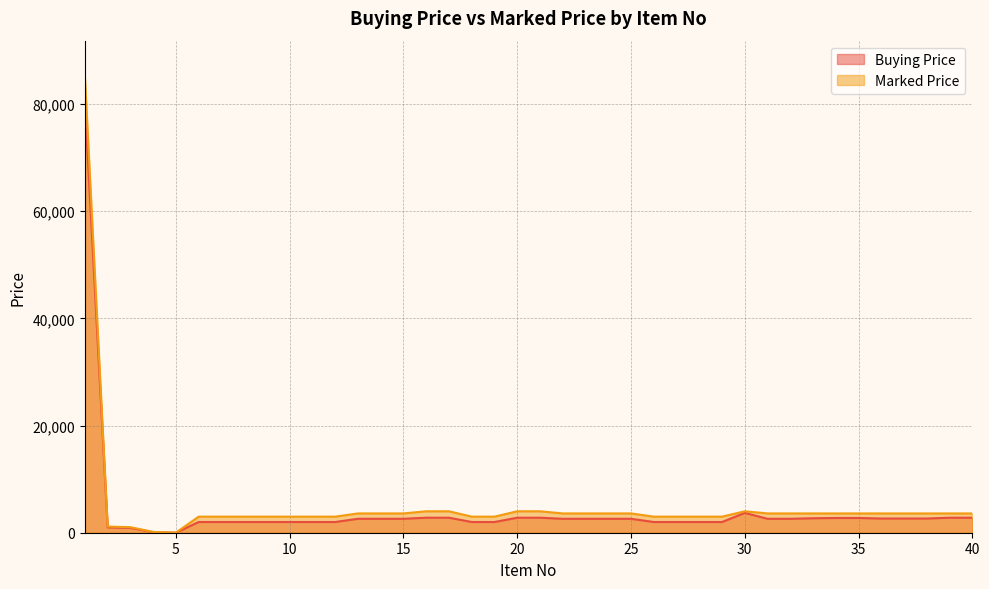

Rank the series by their maximum value, from lowest to highest.

Buying Price, Marked Price